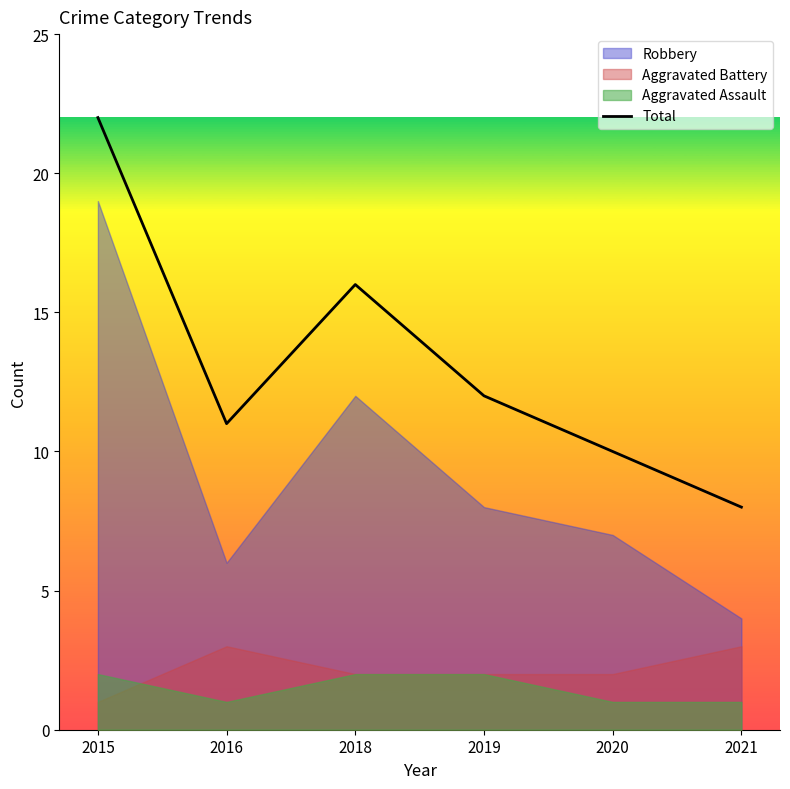

The value at 2018 is 16. True or false?

True